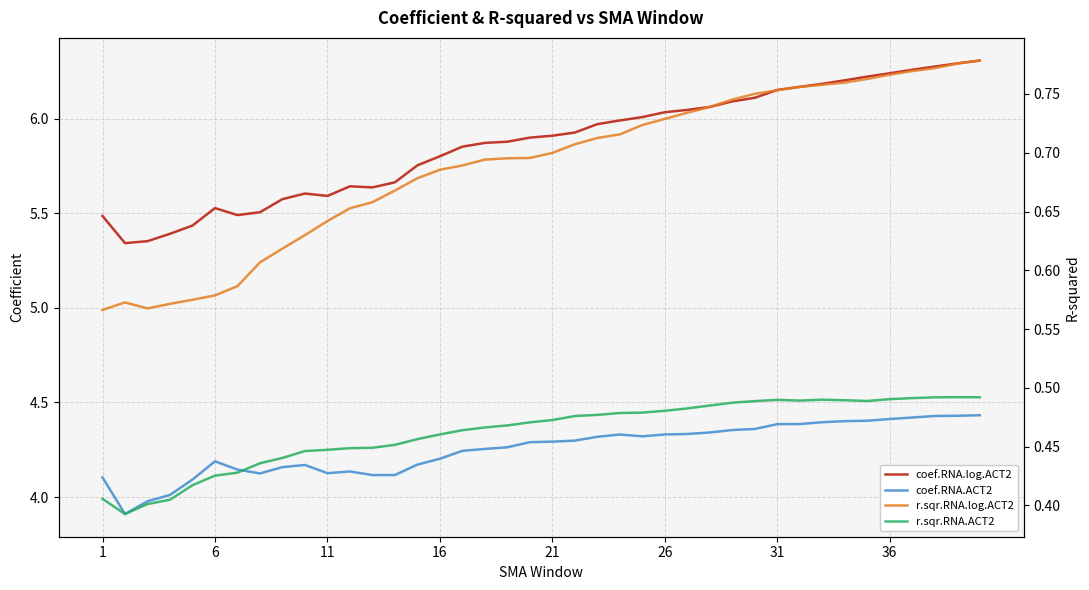

Does the chart display data point markers on the line(s)?

No